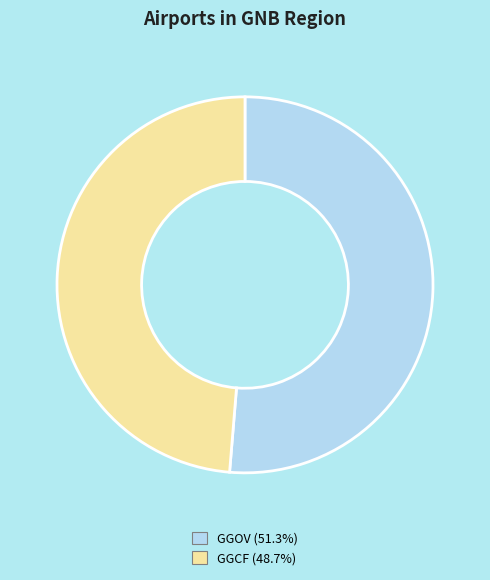

What is the largest slice in the pie chart?

GGOV